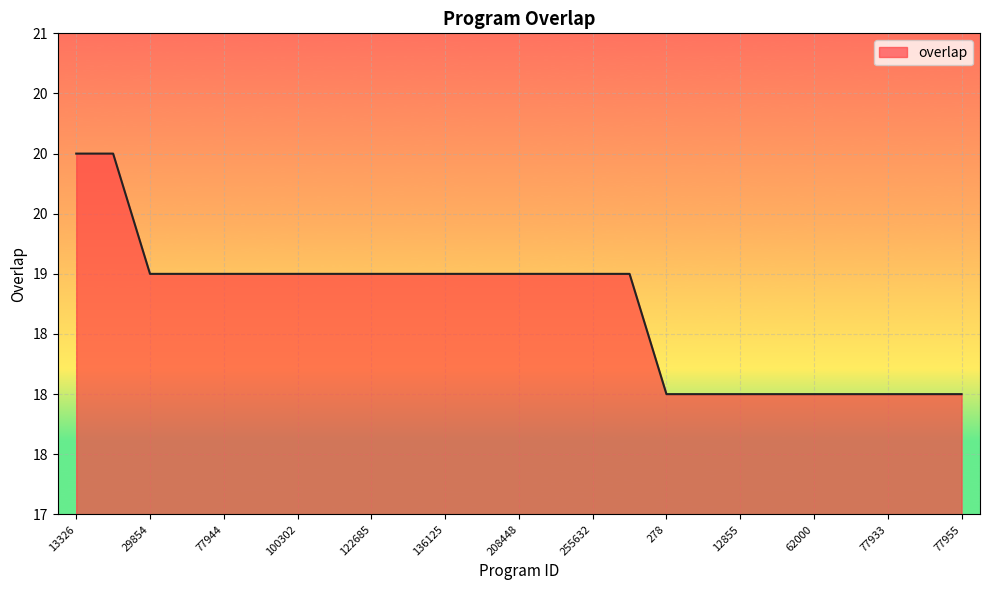

True or false: the data has more than 2 interior local peaks.

False